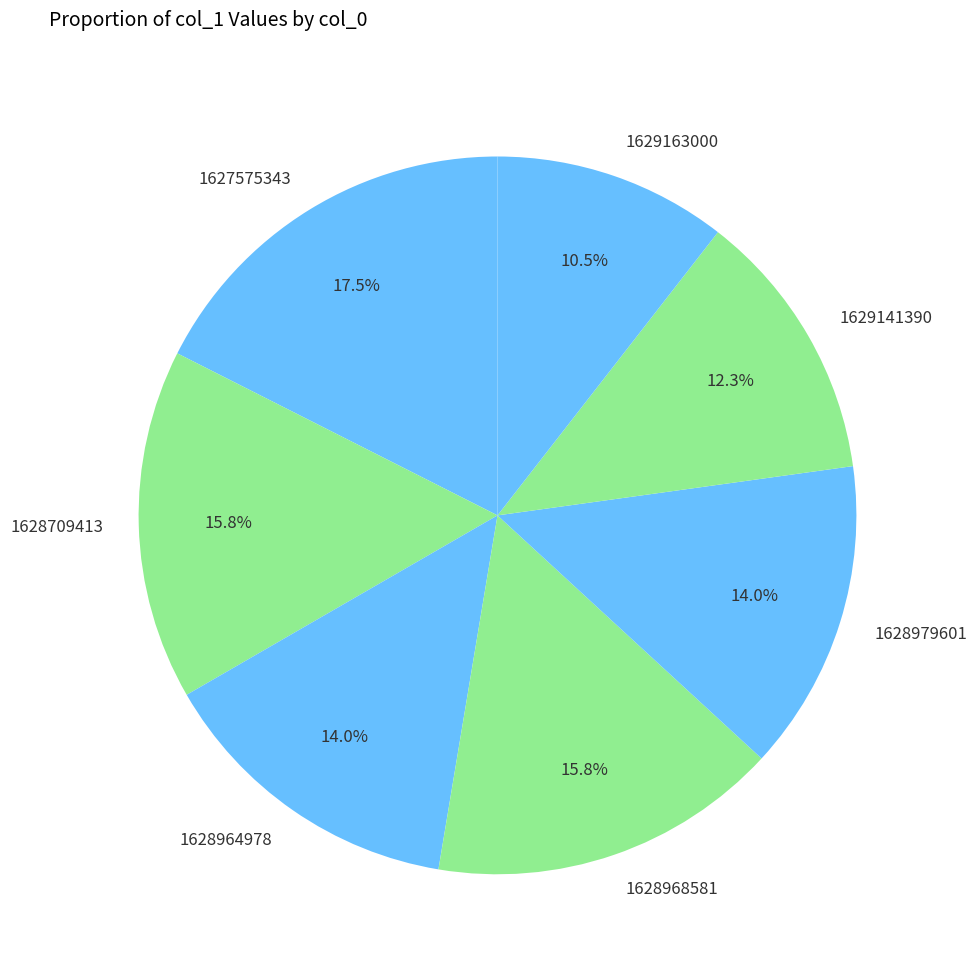

What percentage is the 1628979601 slice, to the nearest percent?

14%